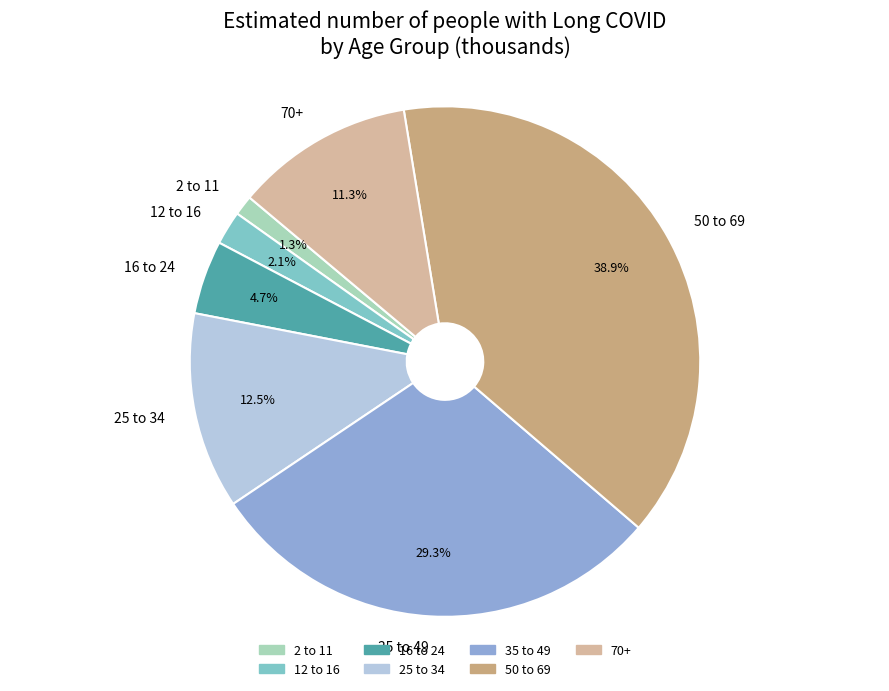

Does any single category account for the majority?

No